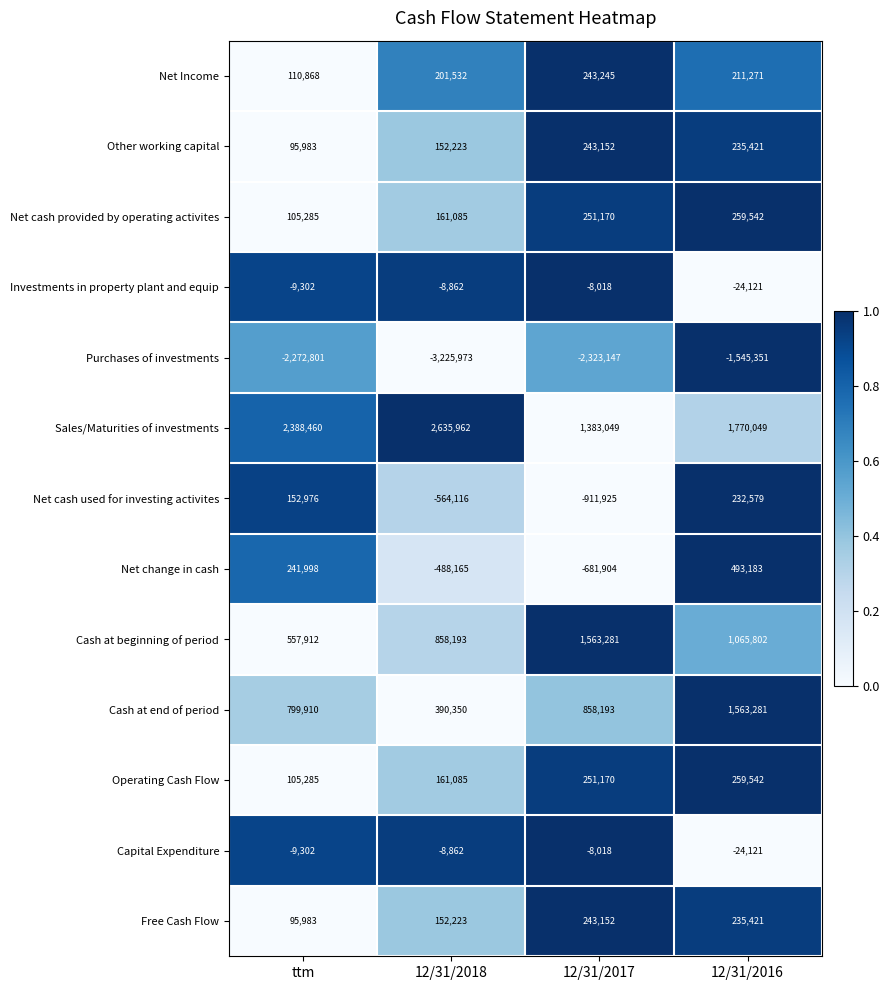

The Net cash provided by operating activites series shows 404783 at 12/31/2016. True or false?

False